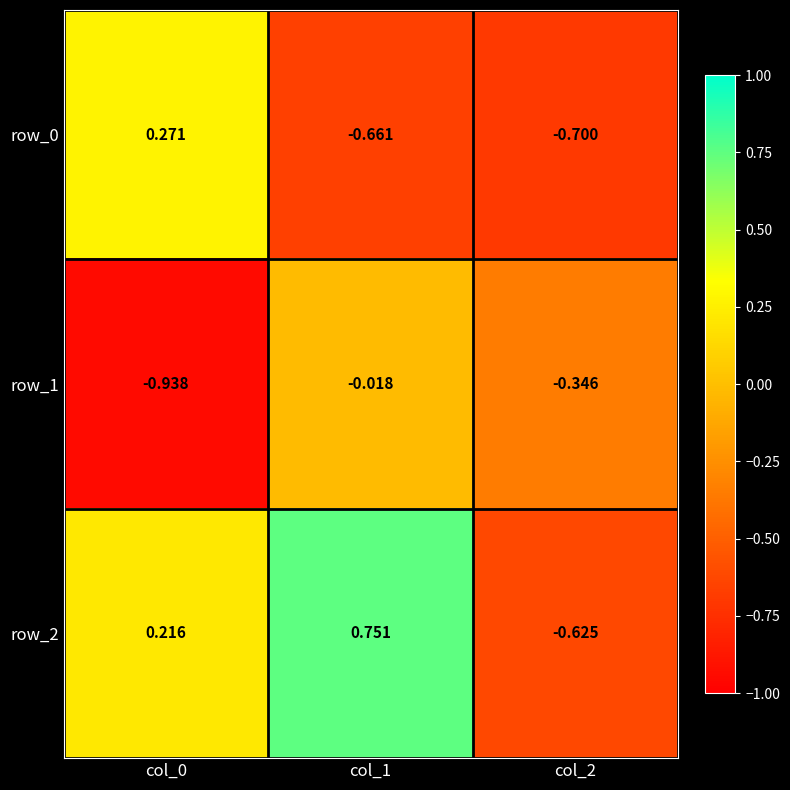

How many data points in row_0 are above 0?

1